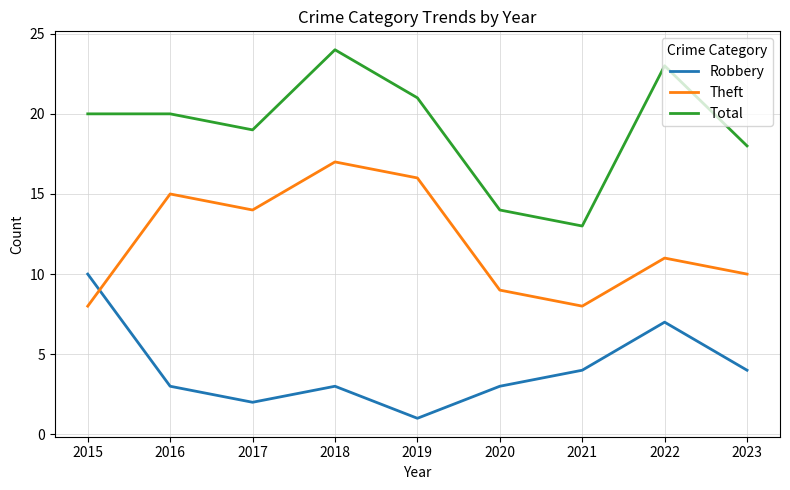

True or false: Total has a value of 19 at 2017.

True